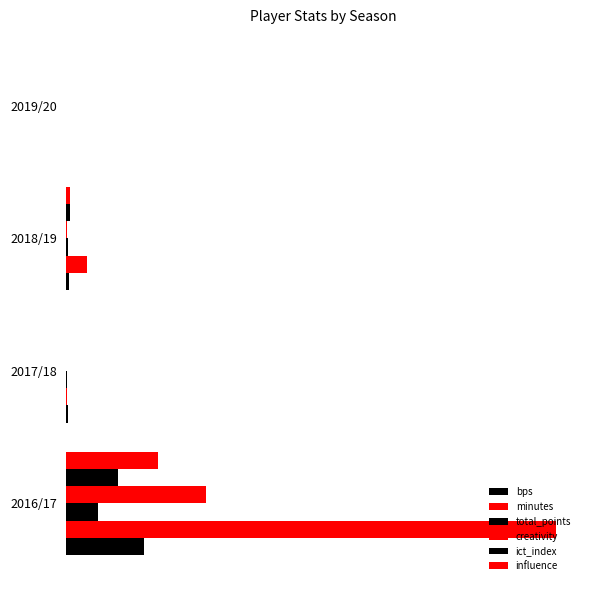

How many data points in bps are less than 4?

2